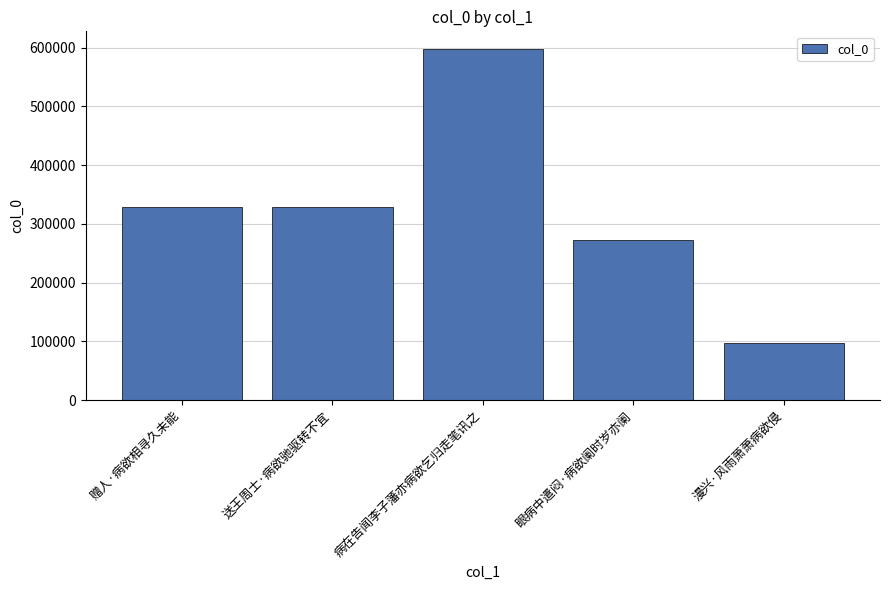

What is the average value?

324997